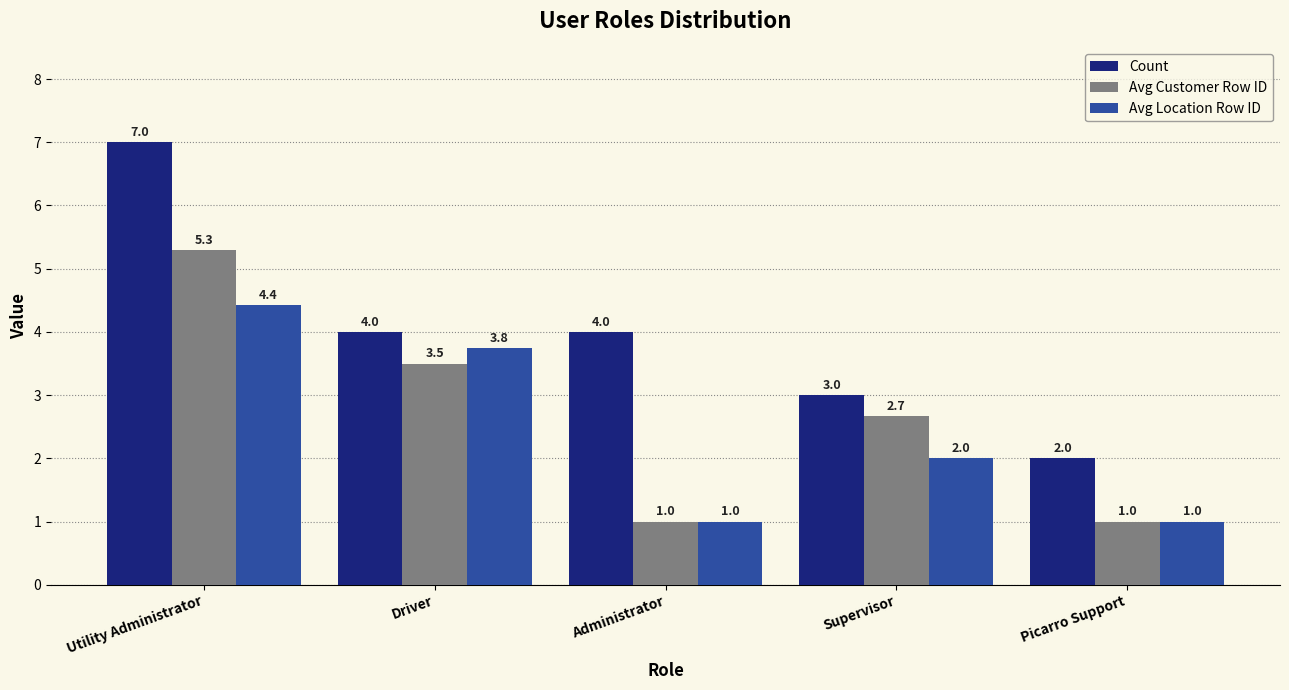

List the series in order of their peak value, highest first.

Count, Avg Customer Row ID, Avg Location Row ID